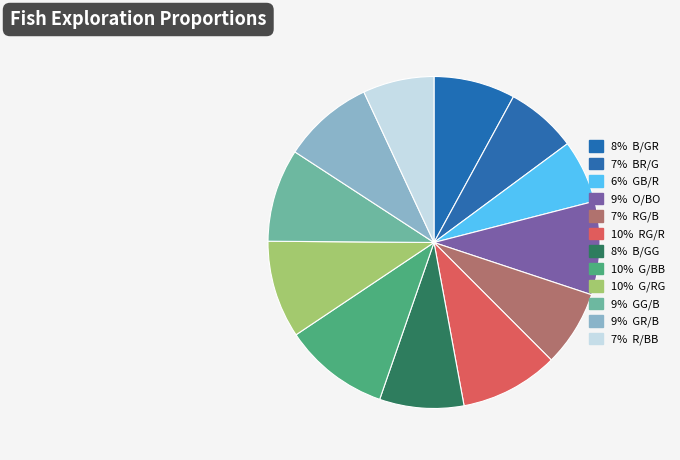

How many slices are in this pie chart?

12